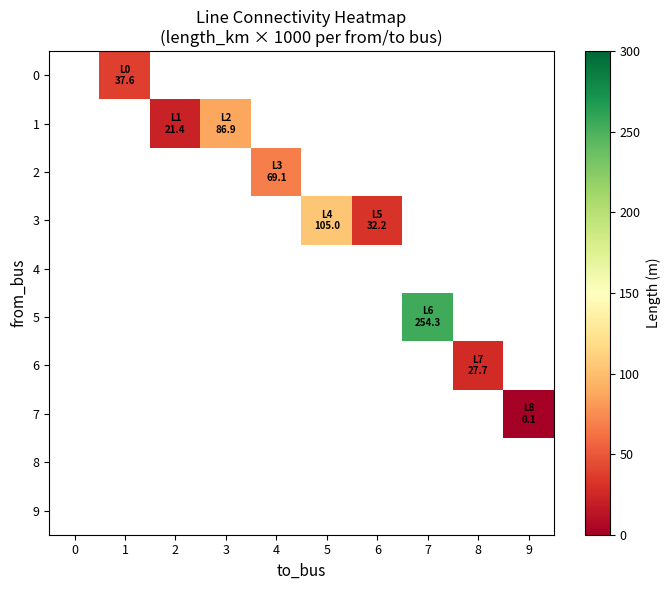

What is the maximum value shown in the chart?

254.3